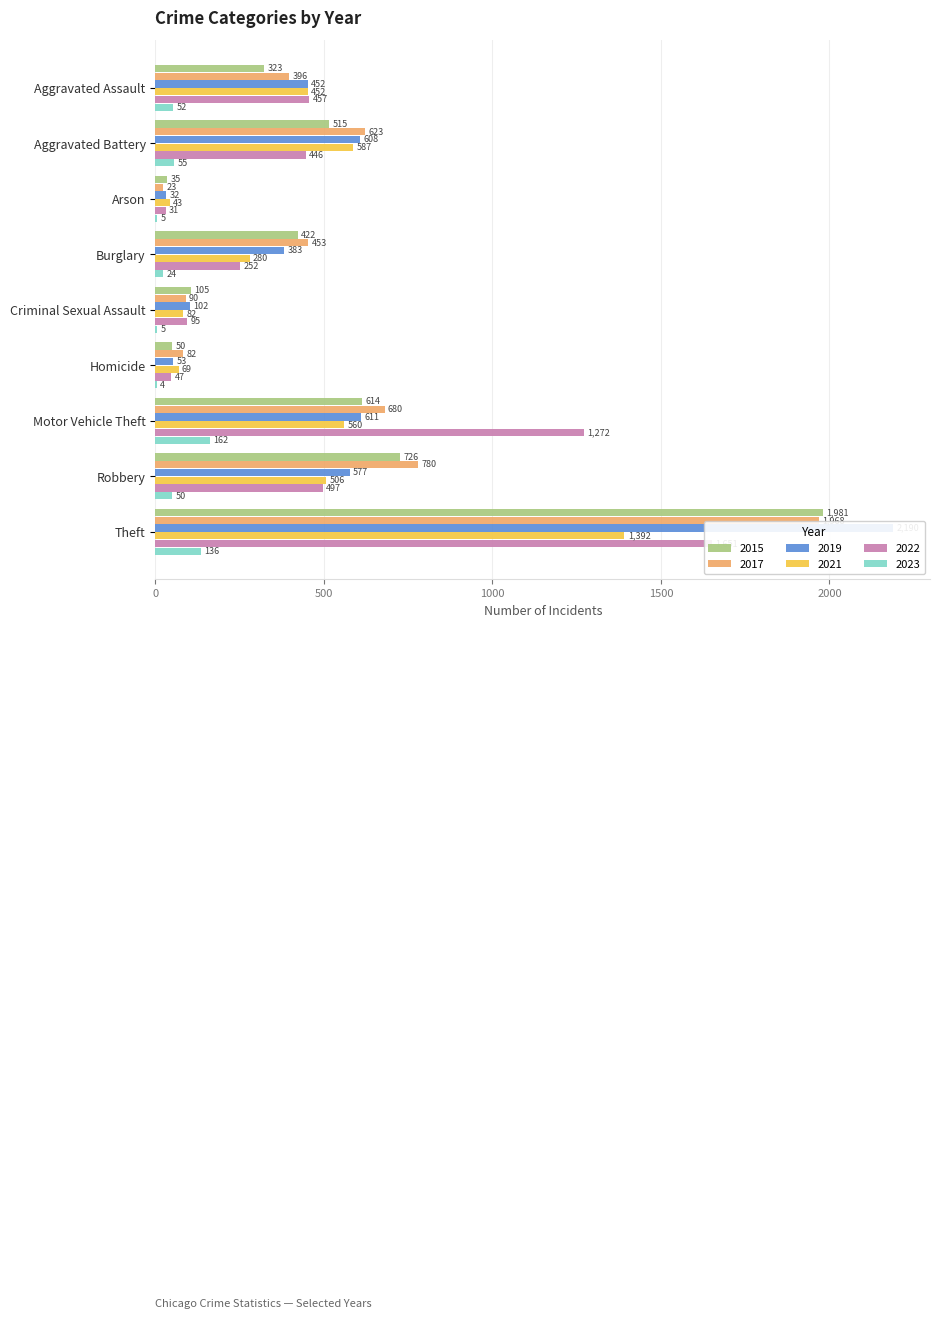

How many values in the 2022 series exceed 446?

4